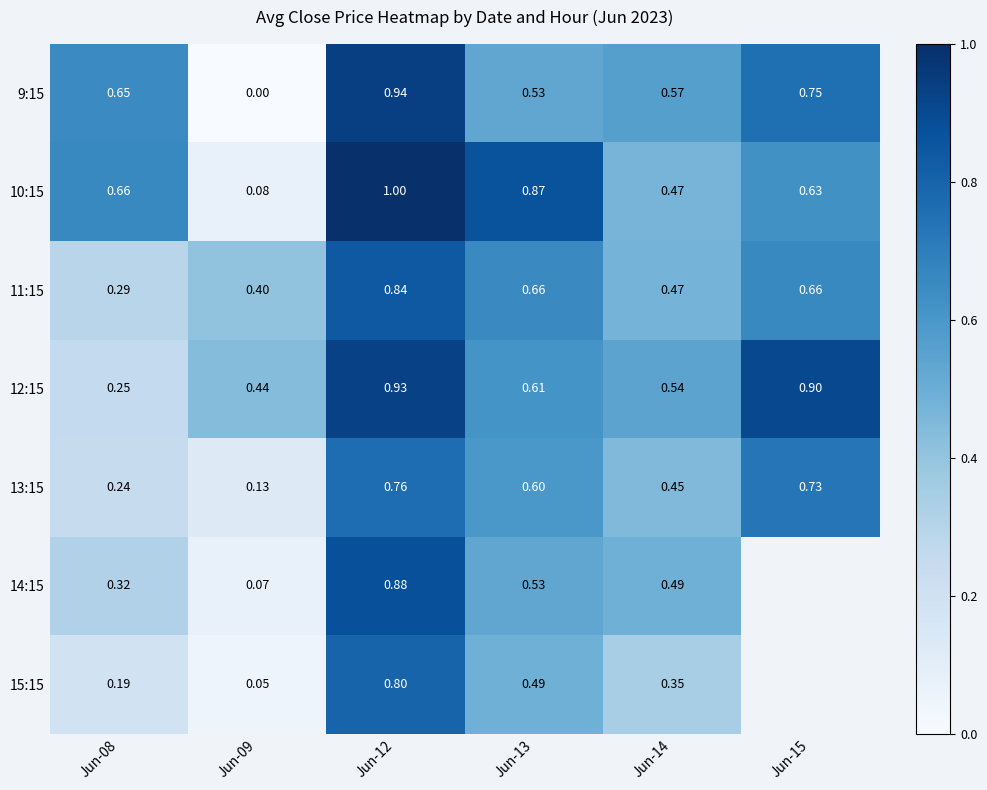

At which category is the sum across all series the highest?

Jun-12